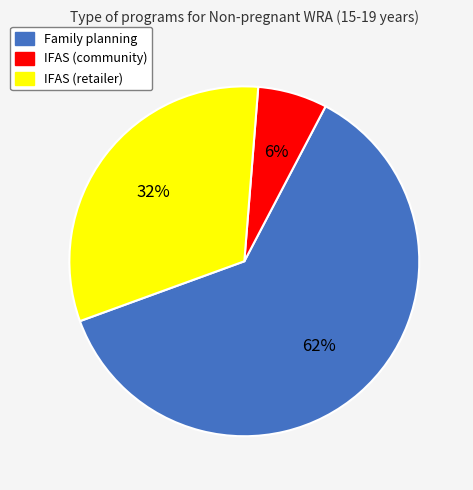

The IFAS (community) slice represents 1% of the pie. True or false?

False